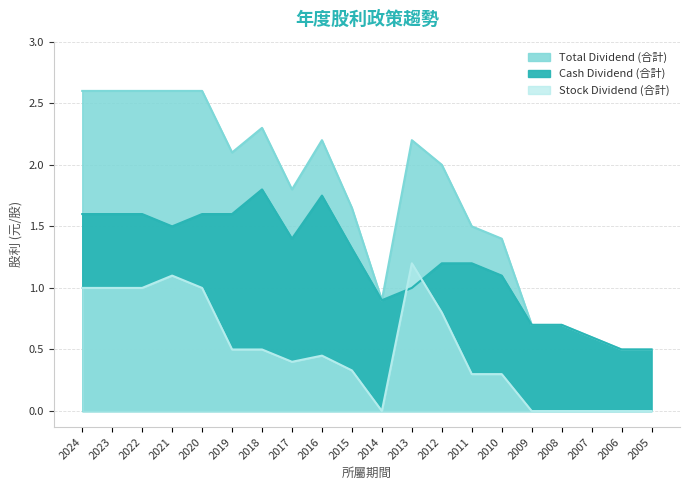

At which category does Stock Dividend (合計) reach its first local valley?

2017